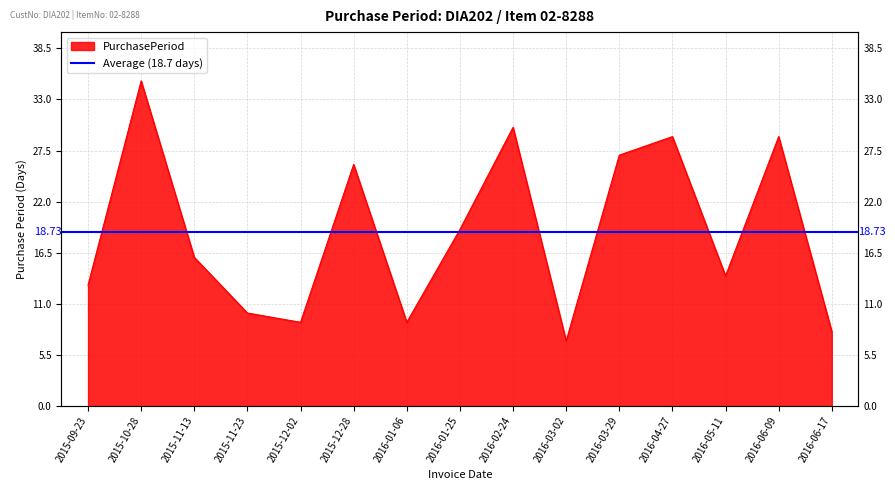

Does the chart display data point markers on the line(s)?

No